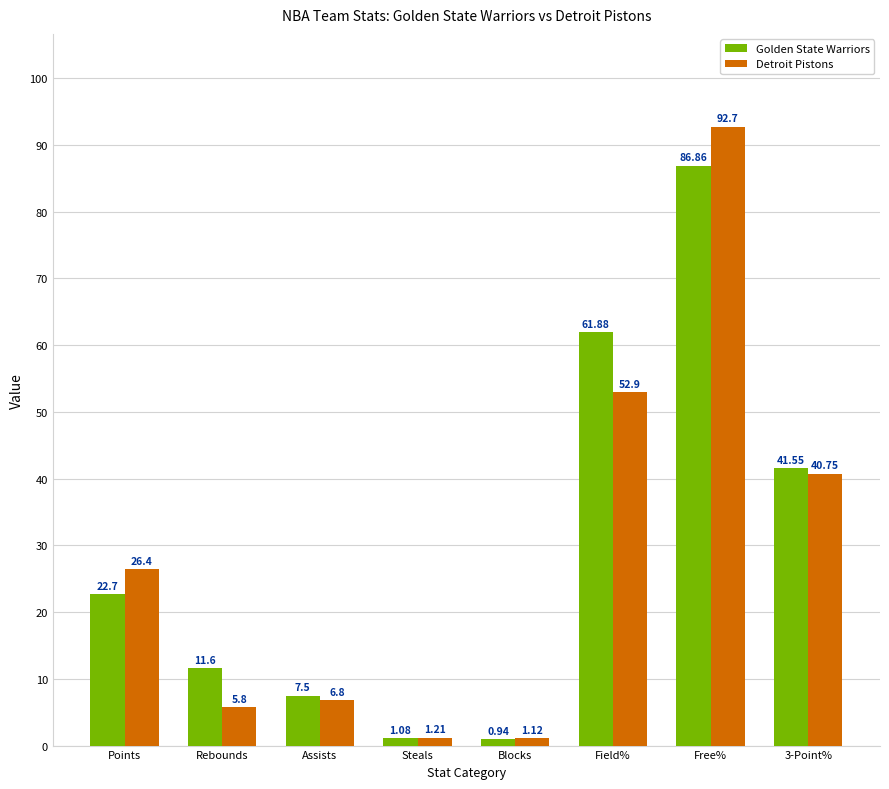

What is the total value across all series at Rebounds?

17.4